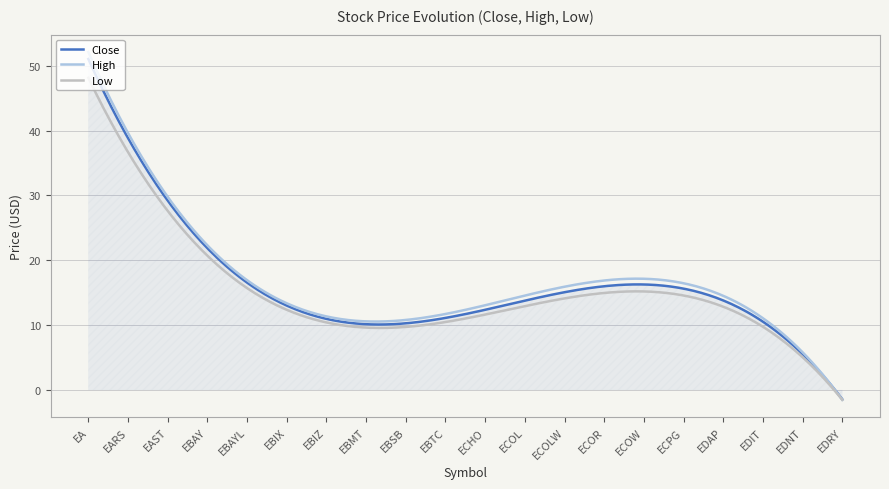

Which series has the widest spread of values?

High